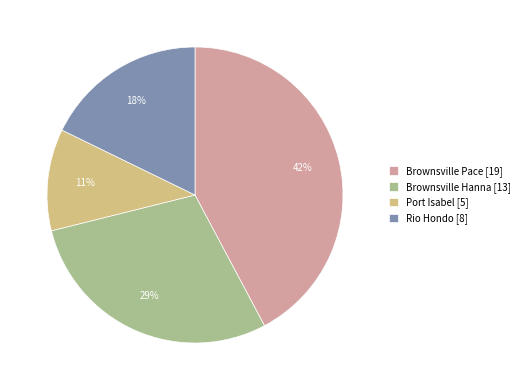

Is it true that Brownsville Pace [19] is 42% of the pie?

True